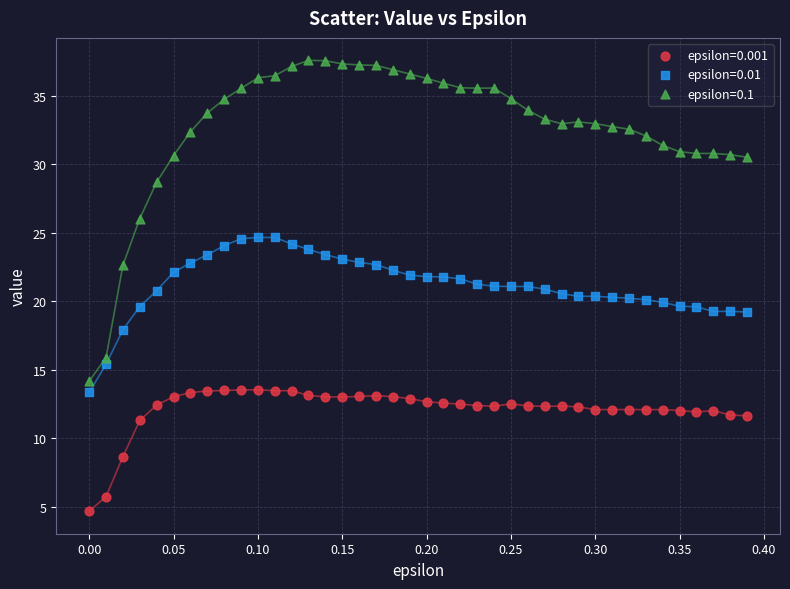

What is the X range (max minus min) for the scatter plot?

0.4